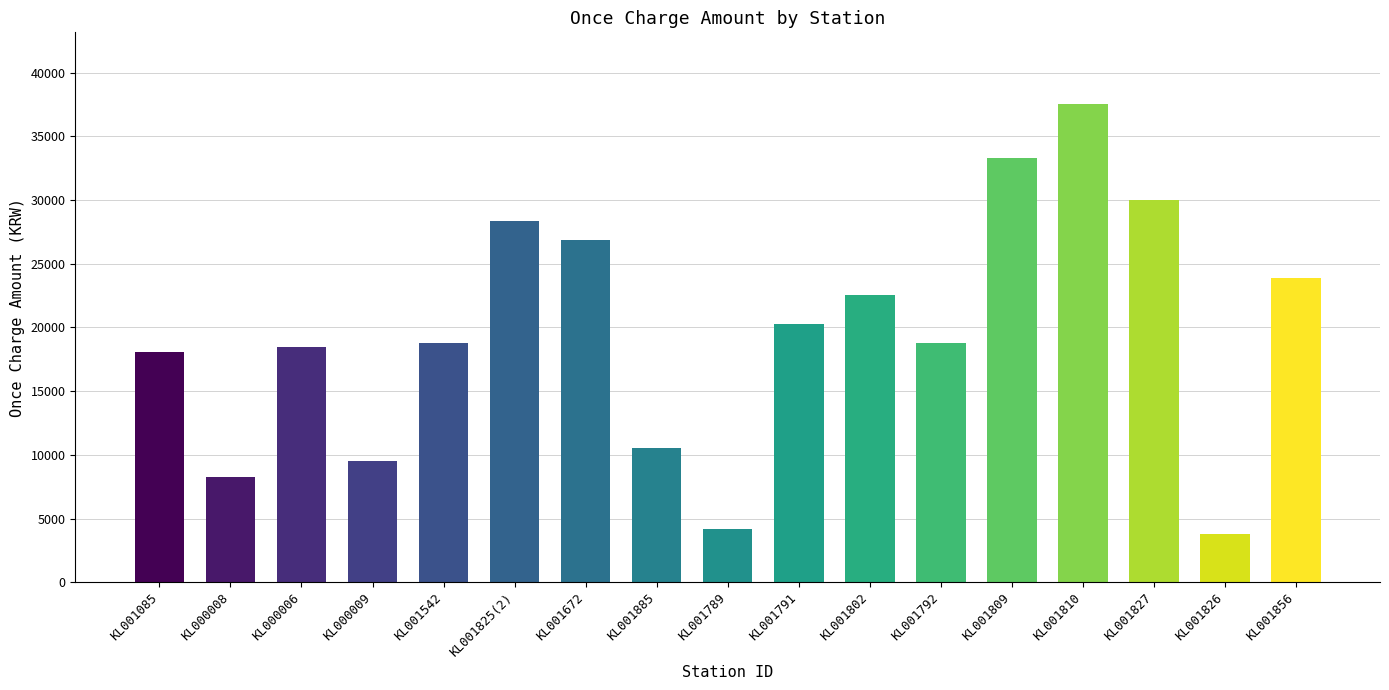

Which has a higher value, KL001826 or KL000009?

KL000009